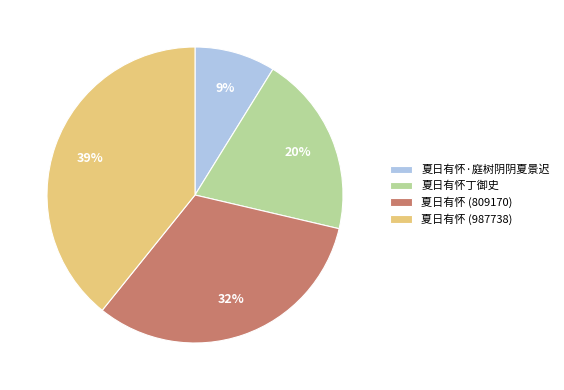

Does 夏日有怀 (987738) account for over 50% of the chart?

No